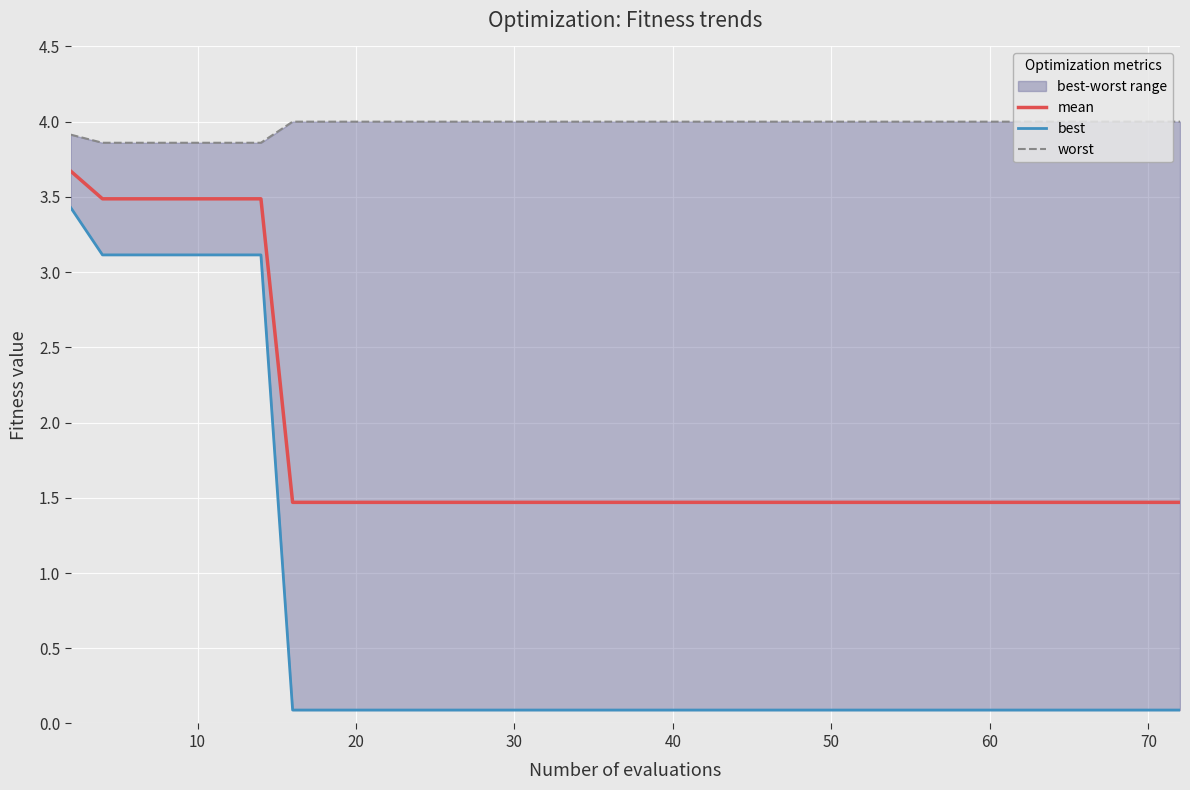

What is the highest value of the mean series?

3.7